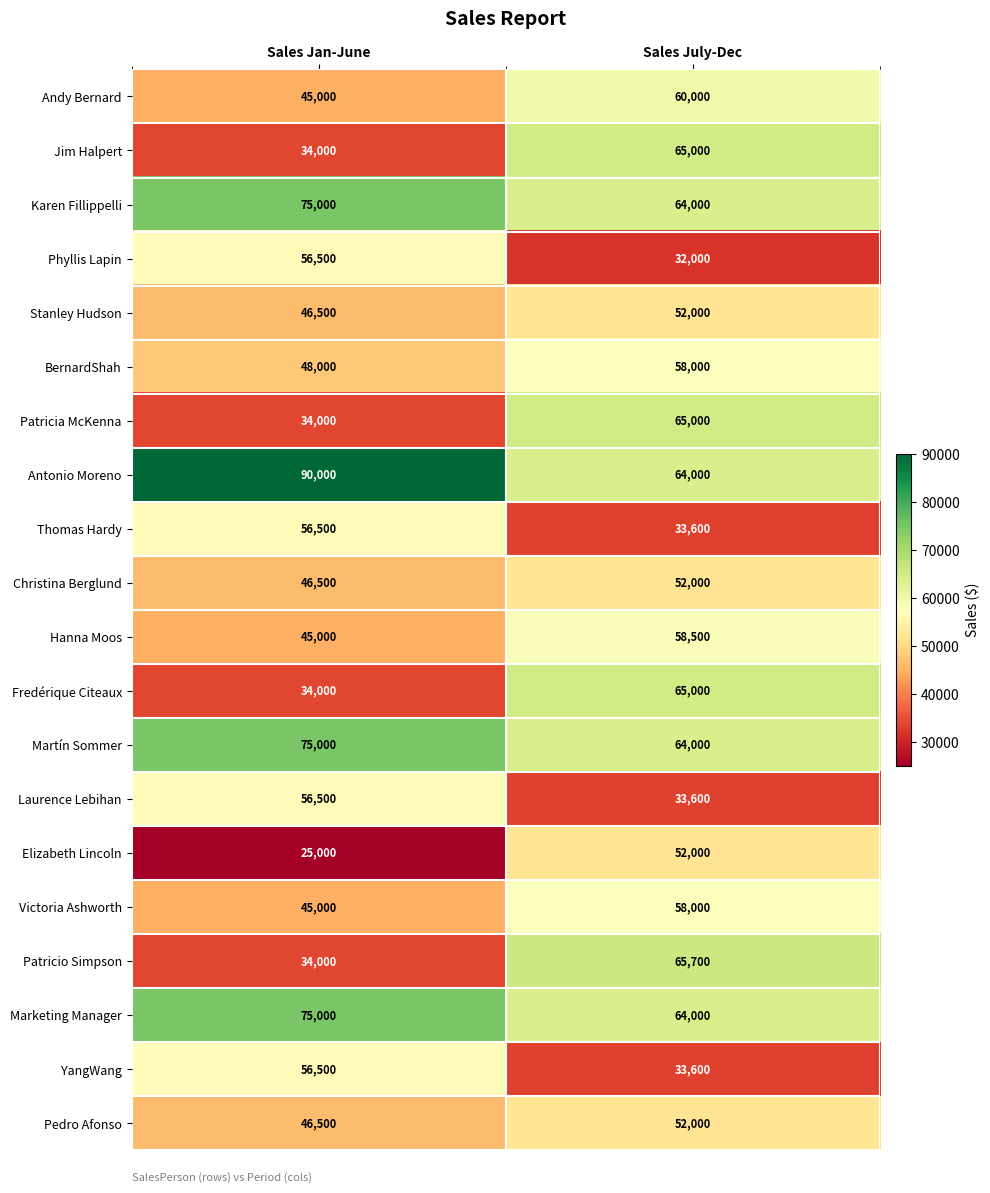

What is the difference between the maximum and minimum values in the Fredérique Citeaux series?

31000